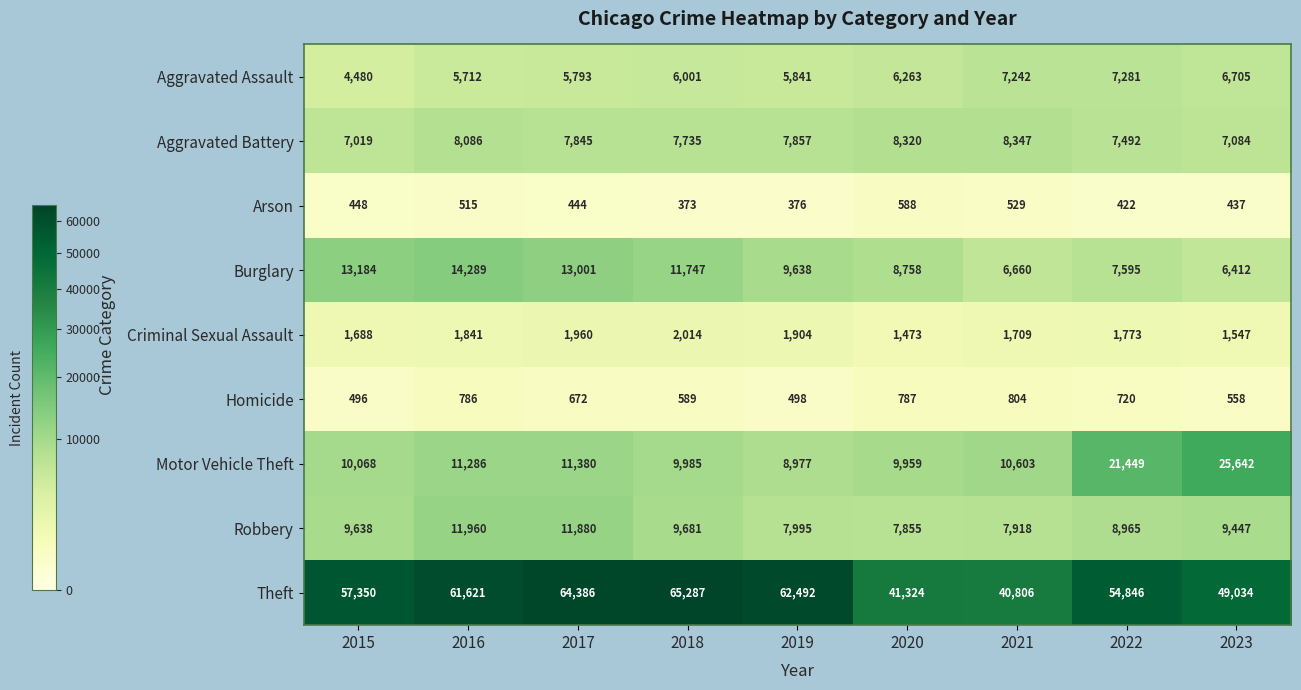

What is the difference between the second highest and second lowest values in the Theft series?

23062